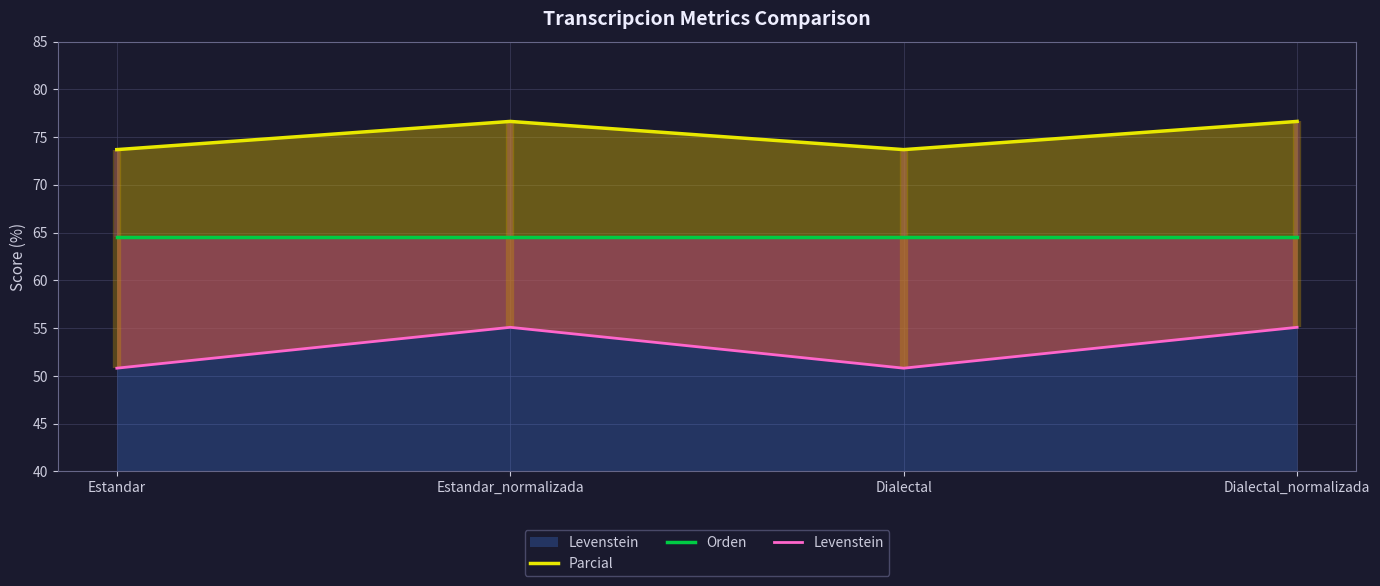

The value of Orden at Estandar_normalizada is 64.6. True or false?

True